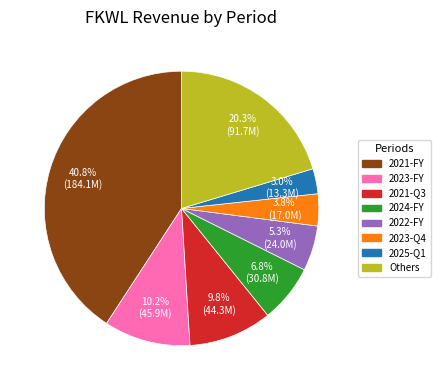

Is there a majority slice in this chart?

No